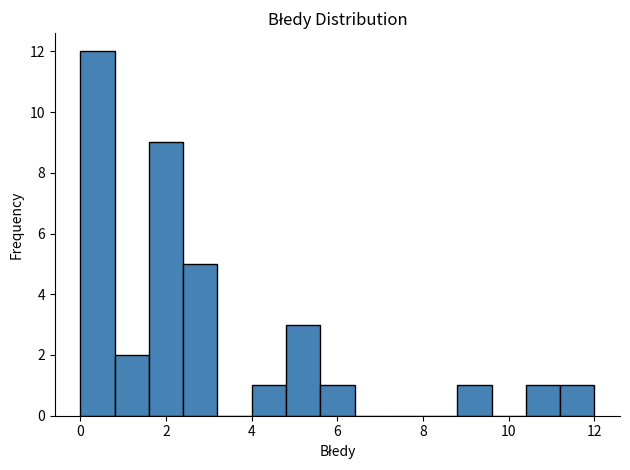

Reading left to right, list every bar in this chart as the range it spans on the x-axis followed by its height. The values are not printed on the chart, so give them approximately, as read against the axis.

0.0 to 0.8: 12
0.8 to 1.6: 2
1.6 to 2.4: 9
2.4 to 3.2: 5
3.2 to 4.0: 0
4.0 to 4.8: 1
4.8 to 5.6: 3
5.6 to 6.4: 1
6.4 to 7.2: 0
7.2 to 8.0: 0
8.0 to 8.8: 0
8.8 to 9.6: 1
9.6 to 10.4: 0
10.4 to 11.2: 1
11.2 to 12.0: 1